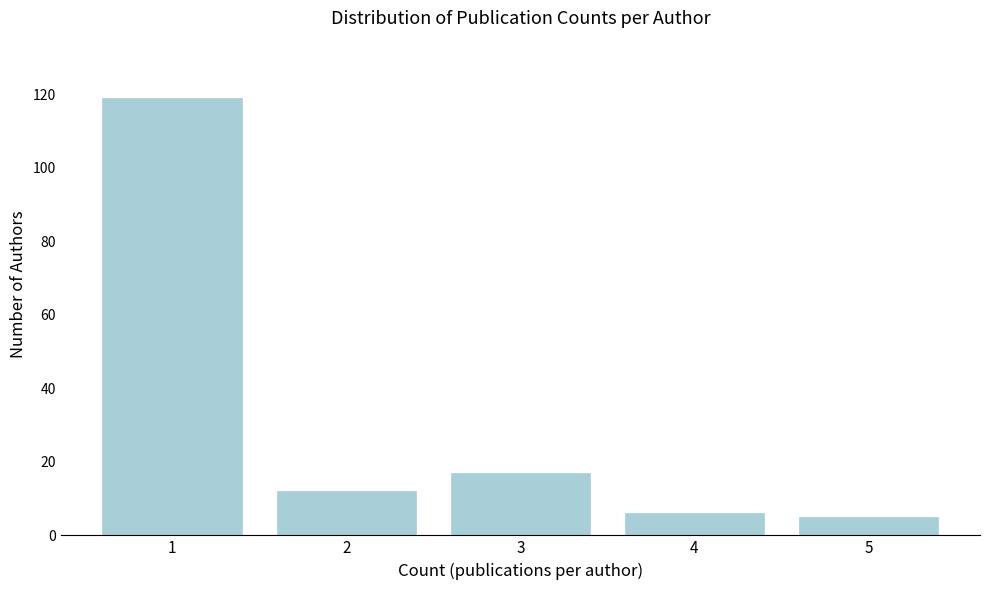

Reading left to right, extract all data points from this chart.

119	12	17	6	5